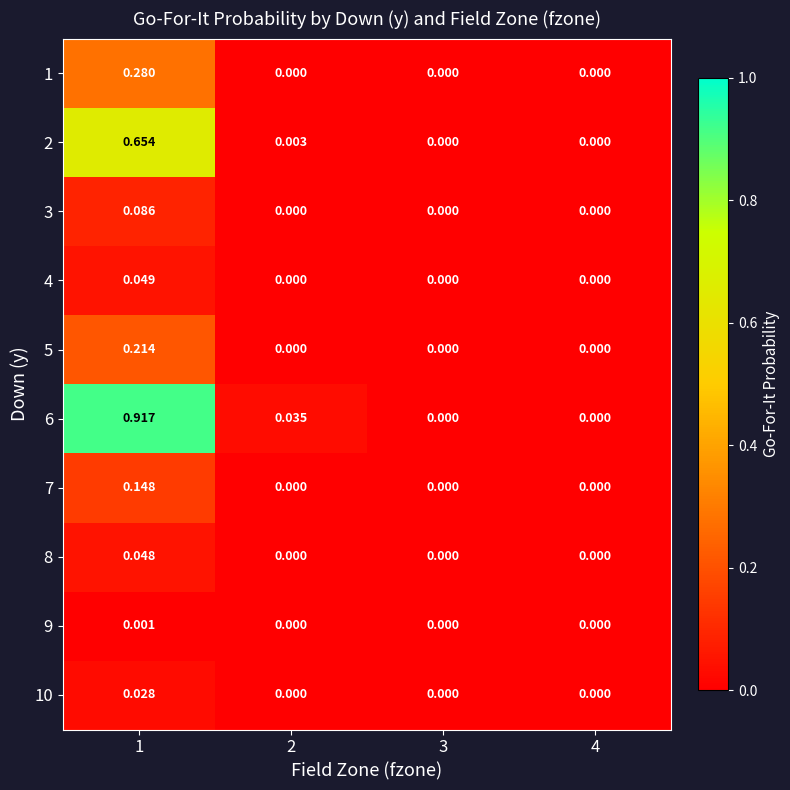

Which series changed the most between 3 and 4?

1